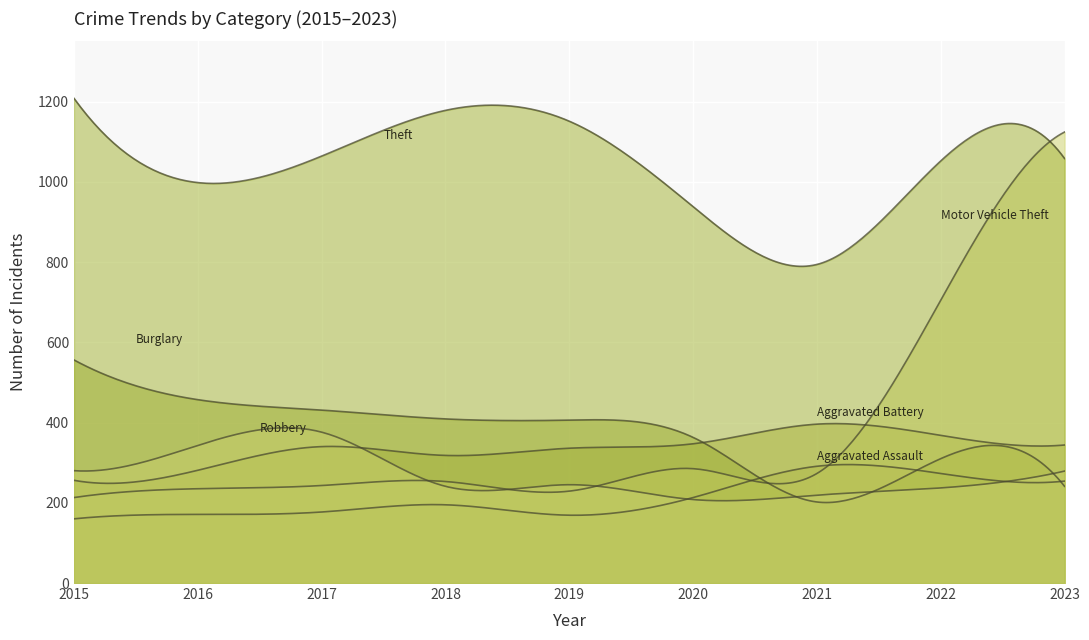

Where is Motor Vehicle Theft nearest to the value 668?

2022